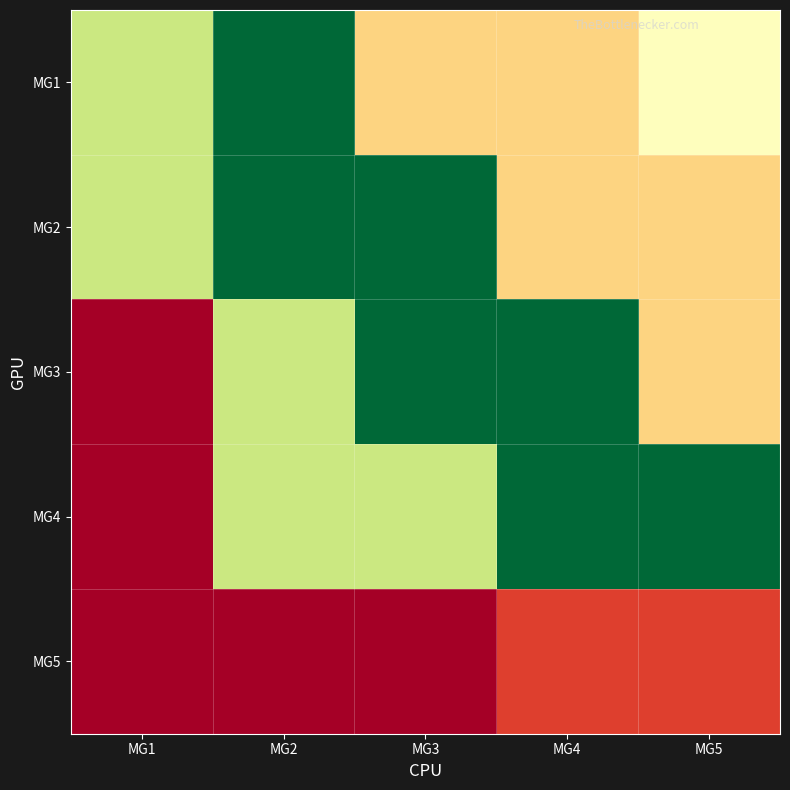

What is the difference between the highest and lowest values at MG2?

8